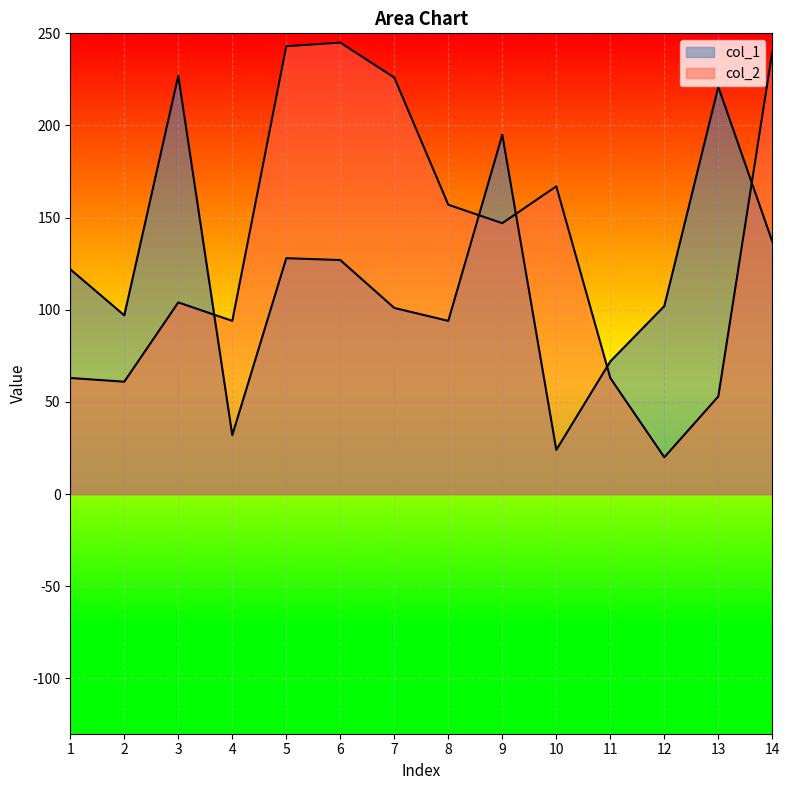

Reading left to right, list all the values displayed in this chart.

col_1: 1=122	2=97	3=227	4=32	5=128	6=127	7=101	8=94	9=195	10=24	11=72	12=102	13=221	14=137
col_2: 1=63	2=61	3=104	4=94	5=243	6=245	7=226	8=157	9=147	10=167	11=63	12=20	13=53	14=240